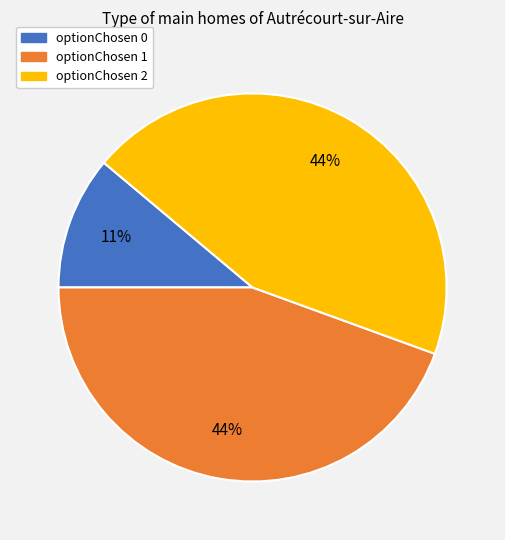

To the nearest percent, what is the average slice percentage?

33%